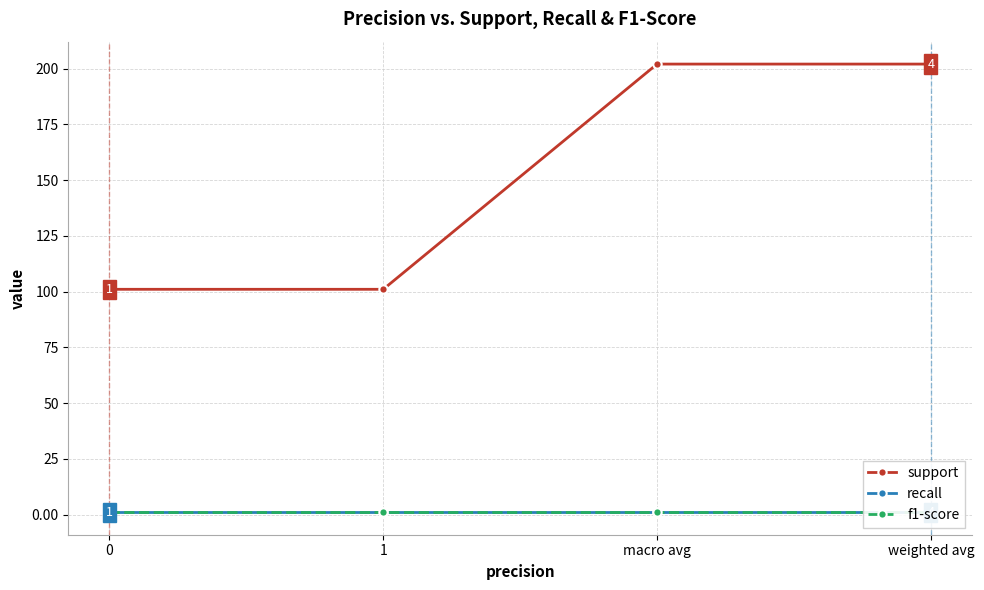

What is the difference between the support values at macro avg and 0?

101